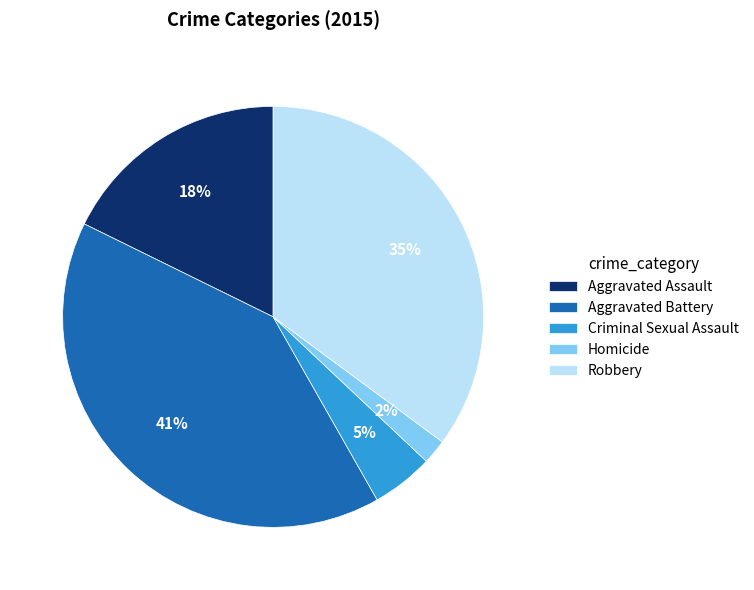

Which slice is the smallest?

Homicide